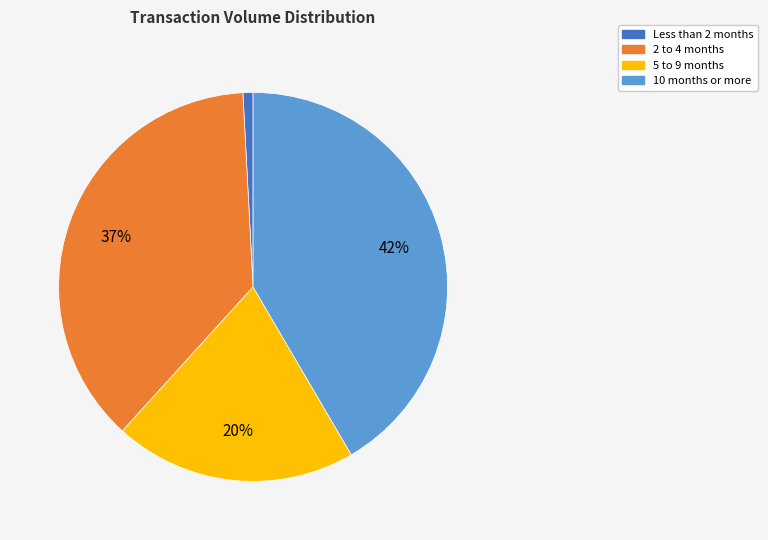

Does any single category account for the majority?

No